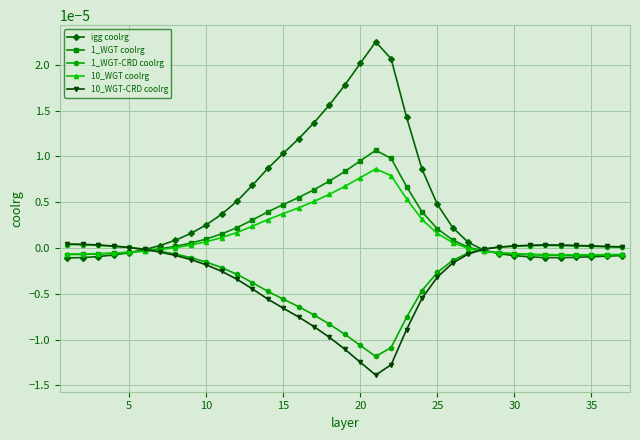

How many data points does each series have?

37